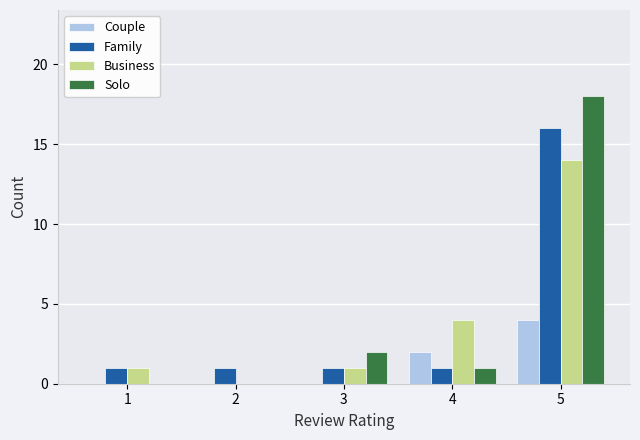

Which series has the largest range (max minus min)?

Solo